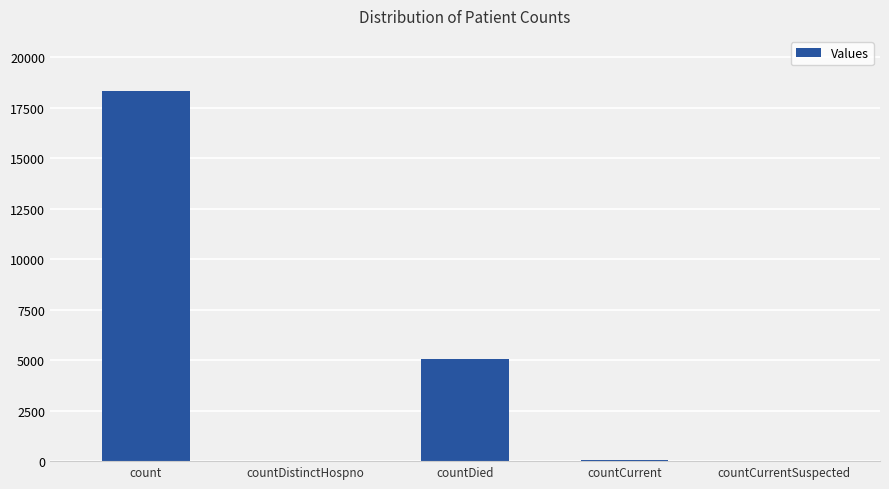

Where is the data nearest to the value 9155?

countDied